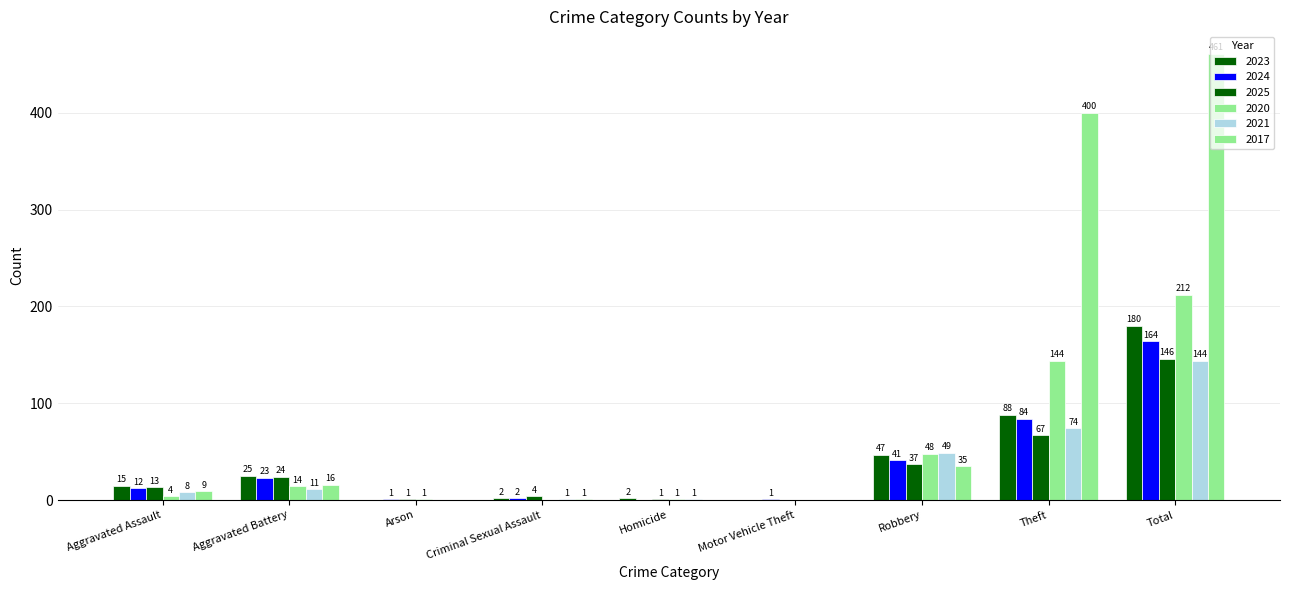

At which label is 2024 closest to 82?

Theft